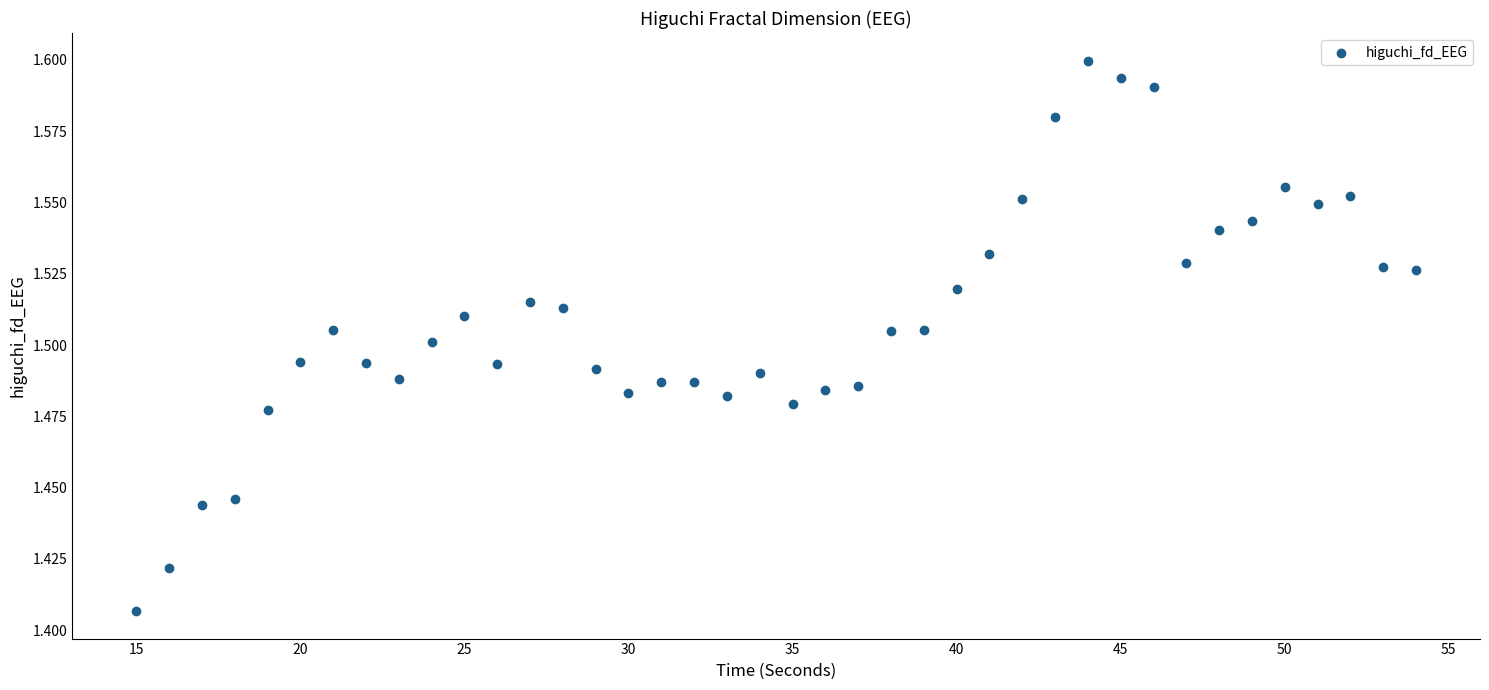

What is the range of X values (max minus min)?

39.0